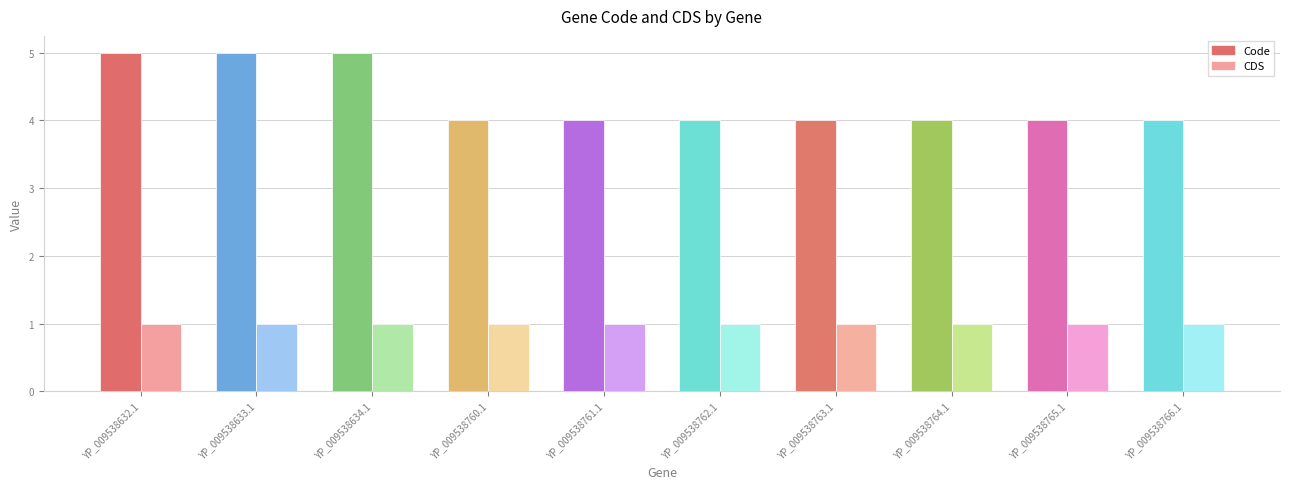

The value of Code at YP_009538633.1 is 5. True or false?

True